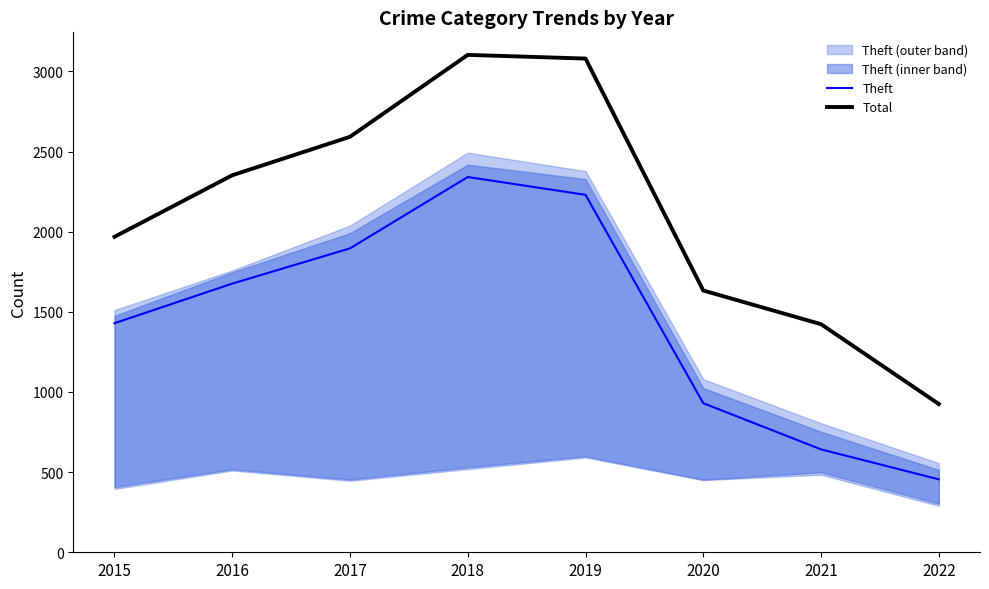

True or false: Theft and Total cross at least once.

False